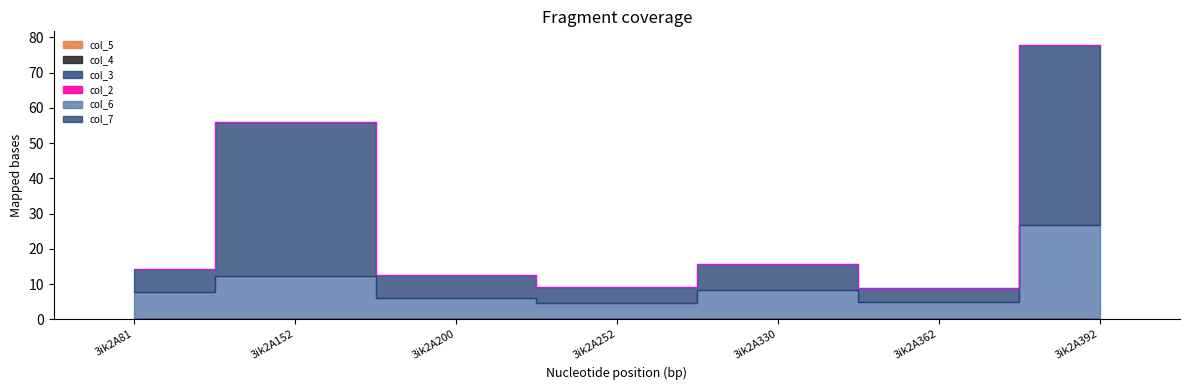

True or false: col_3 and col_2 intersect in this chart.

False